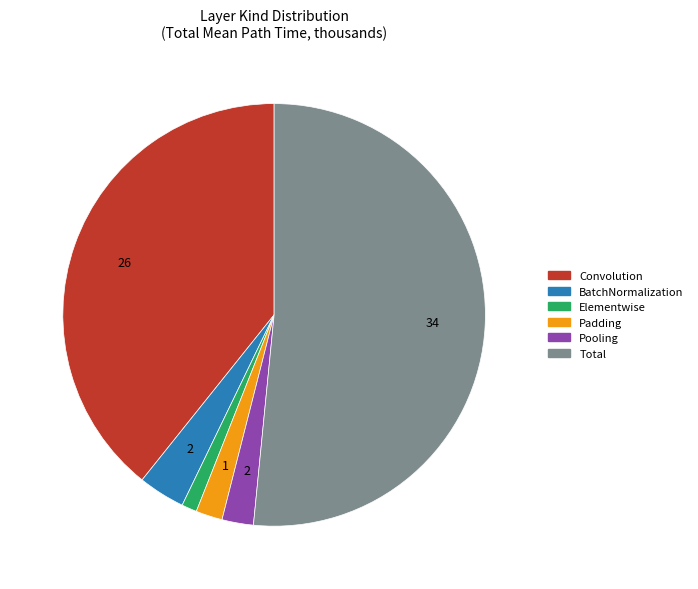

True or false: Total accounts for 39% of the total.

False